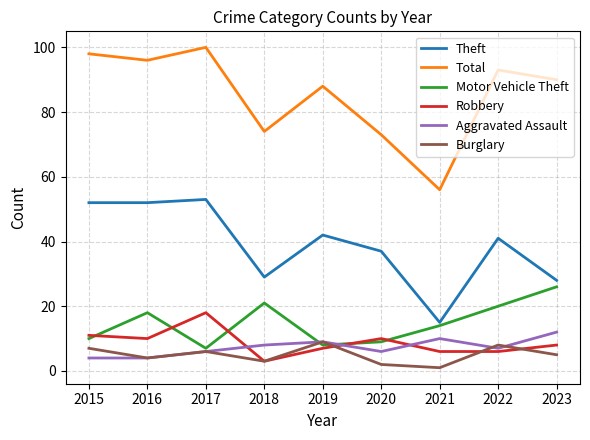

What is the total value across all series at 2018?

138